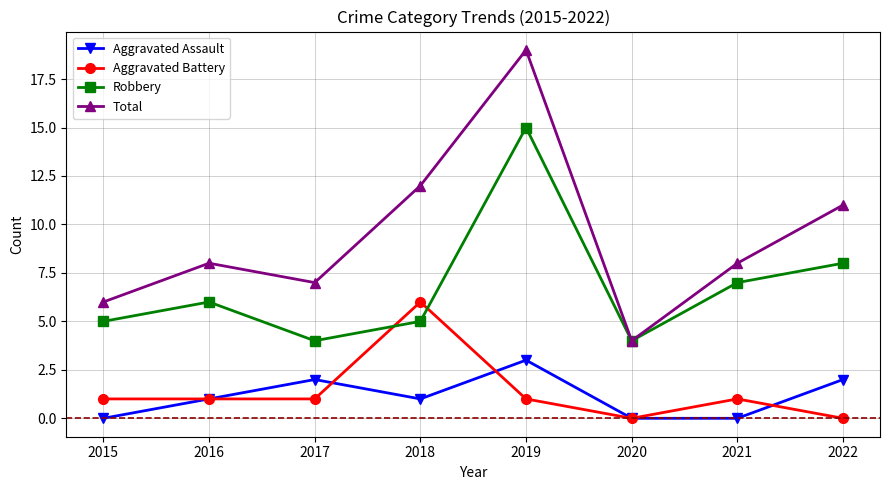

Is the value of Total at 2022 greater than the value of Aggravated Assault at 2019?

Yes